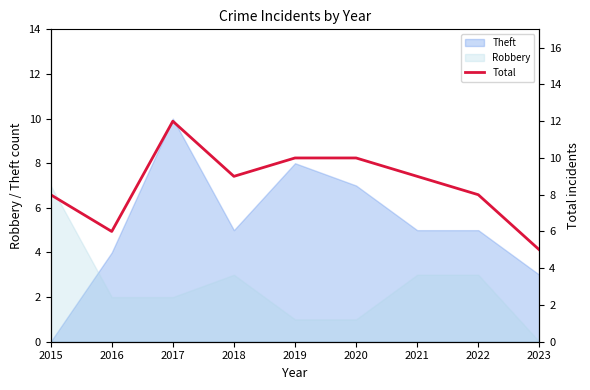

Does the chart have visible grid lines?

No